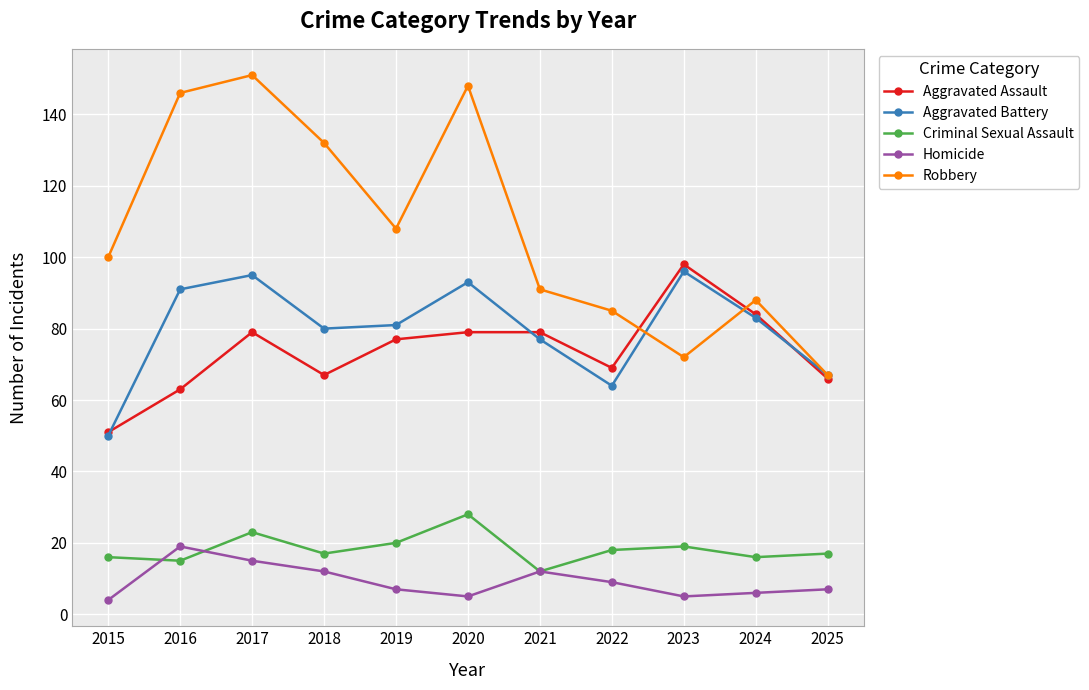

In Homicide, how many points are higher than both neighbors (excluding endpoints)?

2